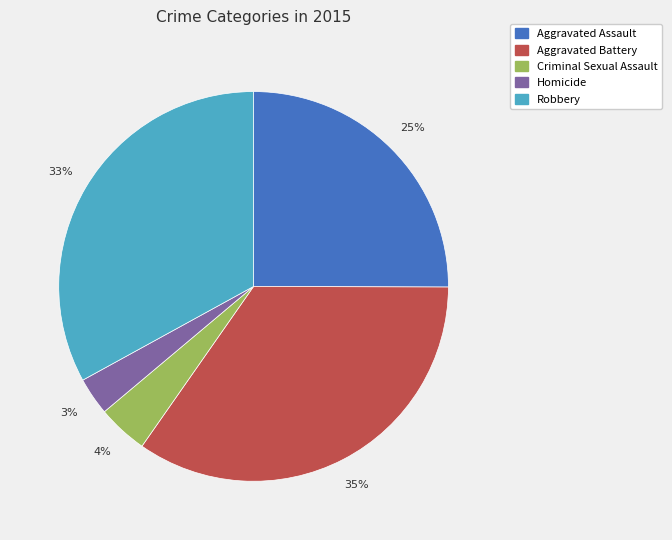

The Robbery slice represents 46% of the pie. True or false?

False